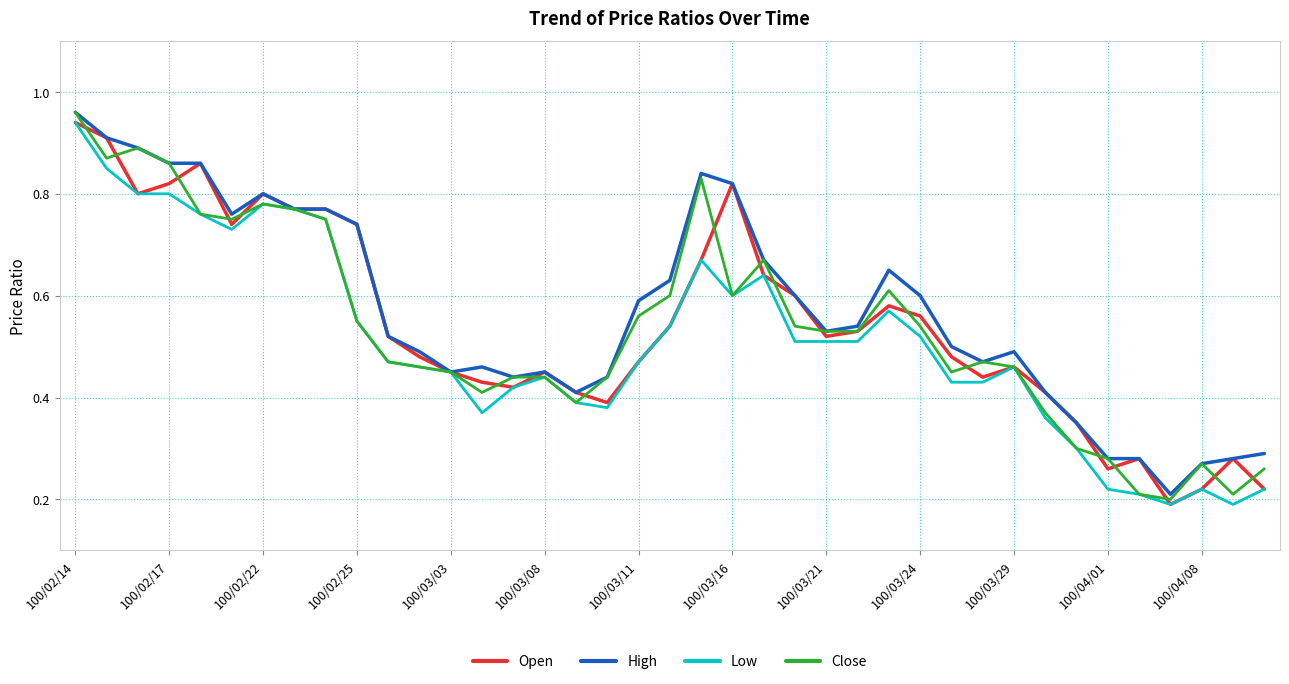

How many lines are shown in the chart?

4